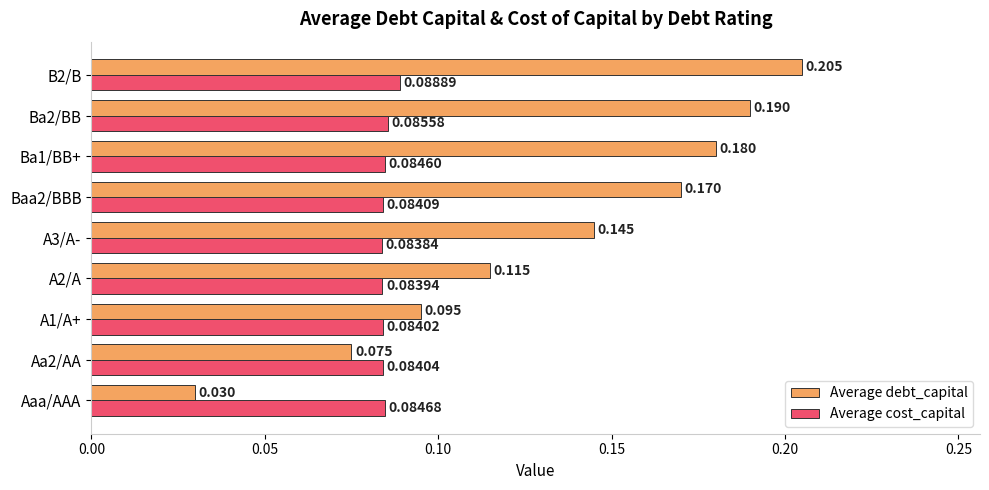

Which series changed the most between A3/A- and Ba1/BB+?

Average debt_capital